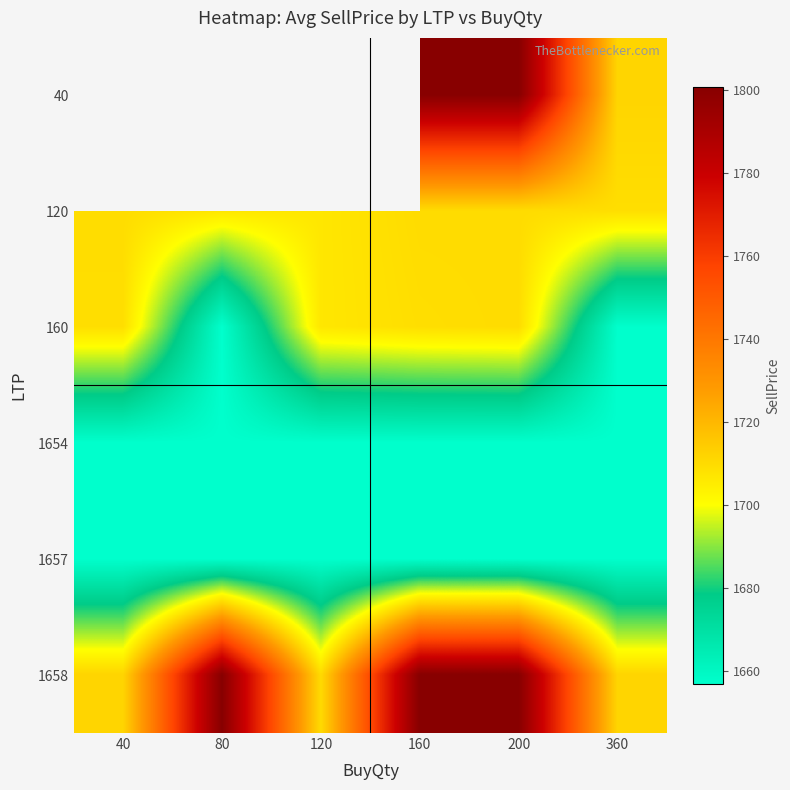

Where is 160 nearest to the value 1683?

120